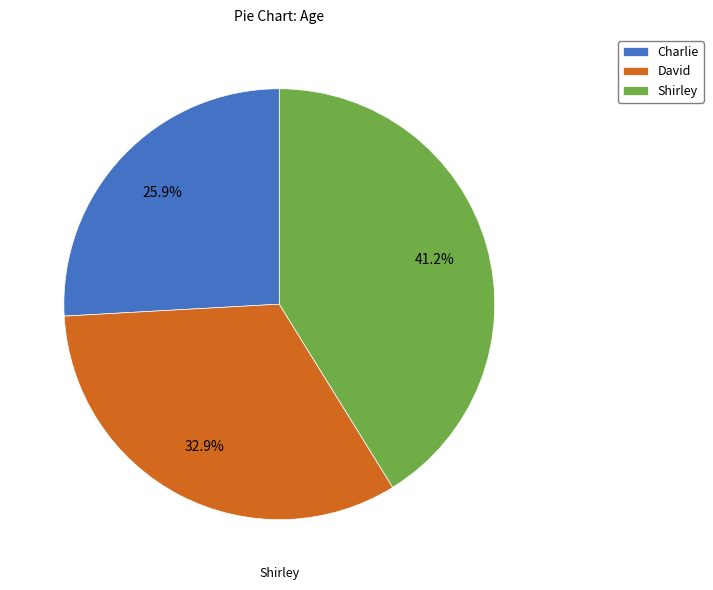

What percentage is the Shirley slice, to the nearest percent?

41%